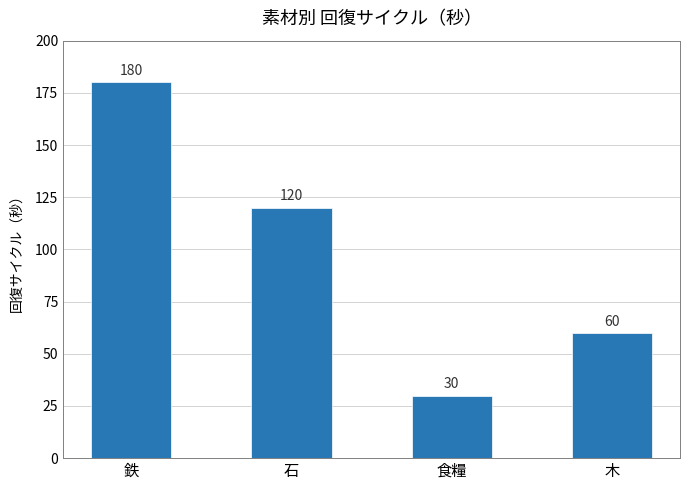

How many bars are there in total?

4